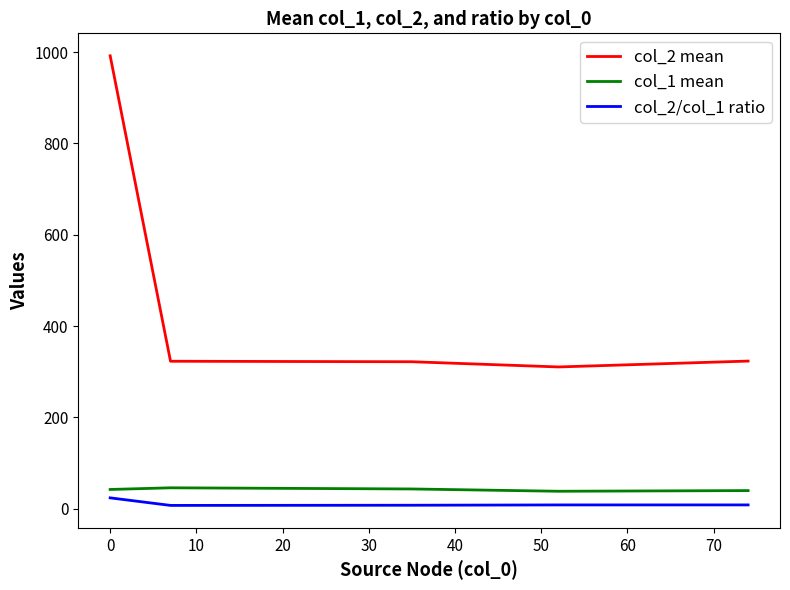

Which series has the largest total across all categories?

col_2 mean